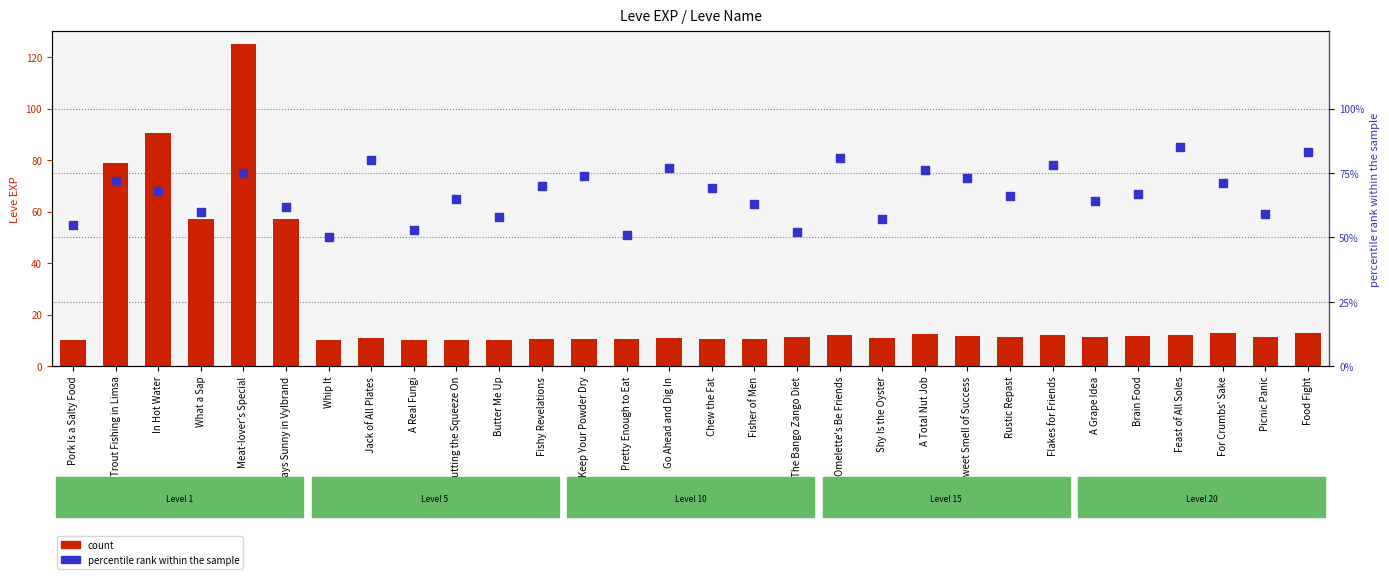

What are all the series names shown in the legend?

count, percentile rank within the sample